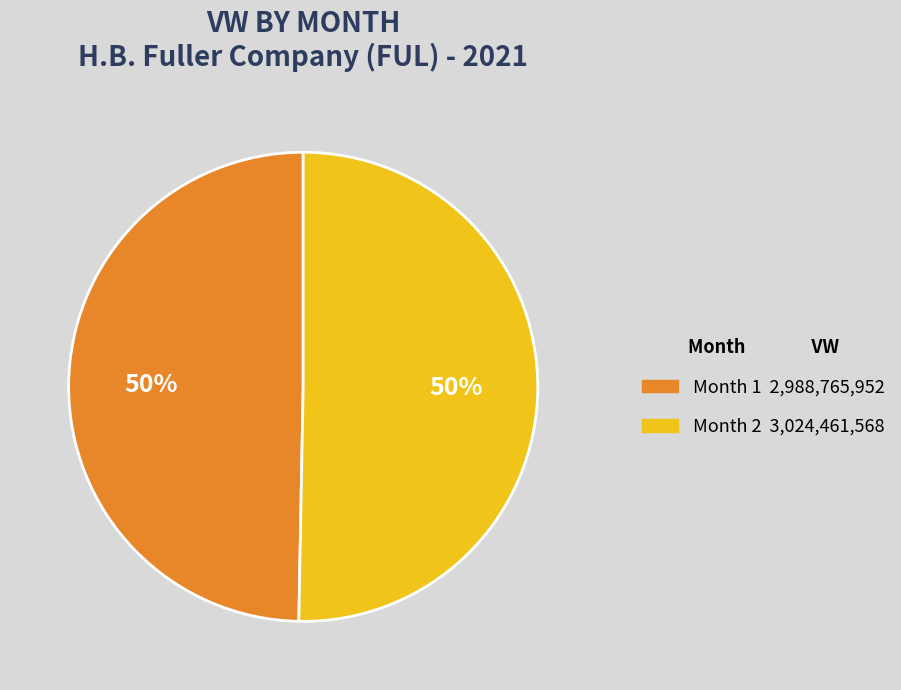

To the nearest percent, what is the average slice percentage?

50%